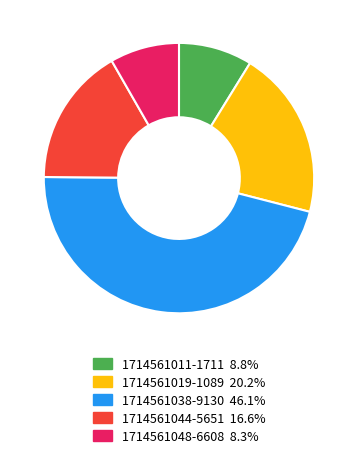

How many slices are in this pie chart?

5